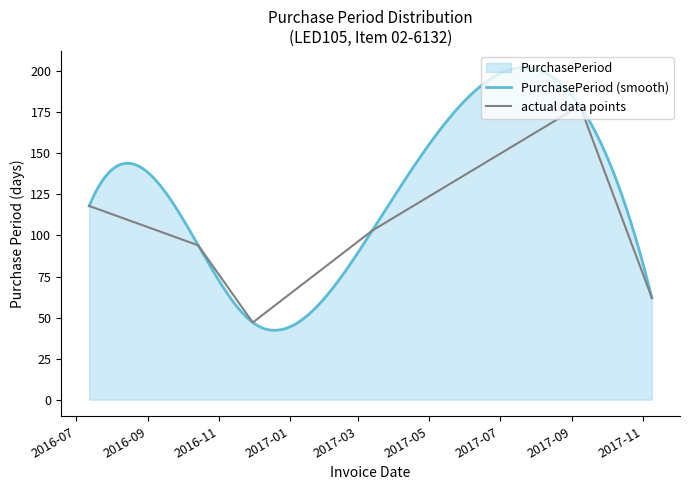

Reading left to right, extract all data points from this chart.

118	94	47	103	179	62